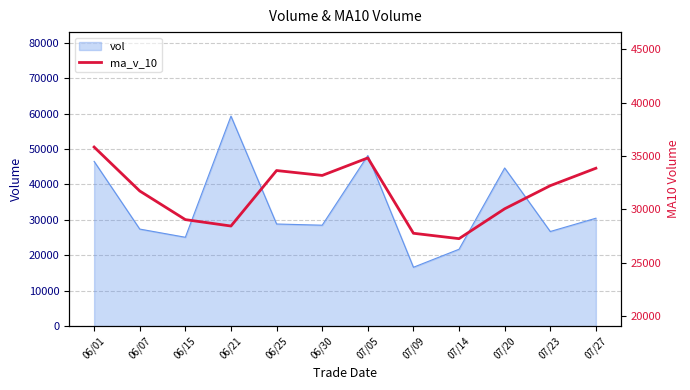

At which category does the data reach its first local valley?

06/21